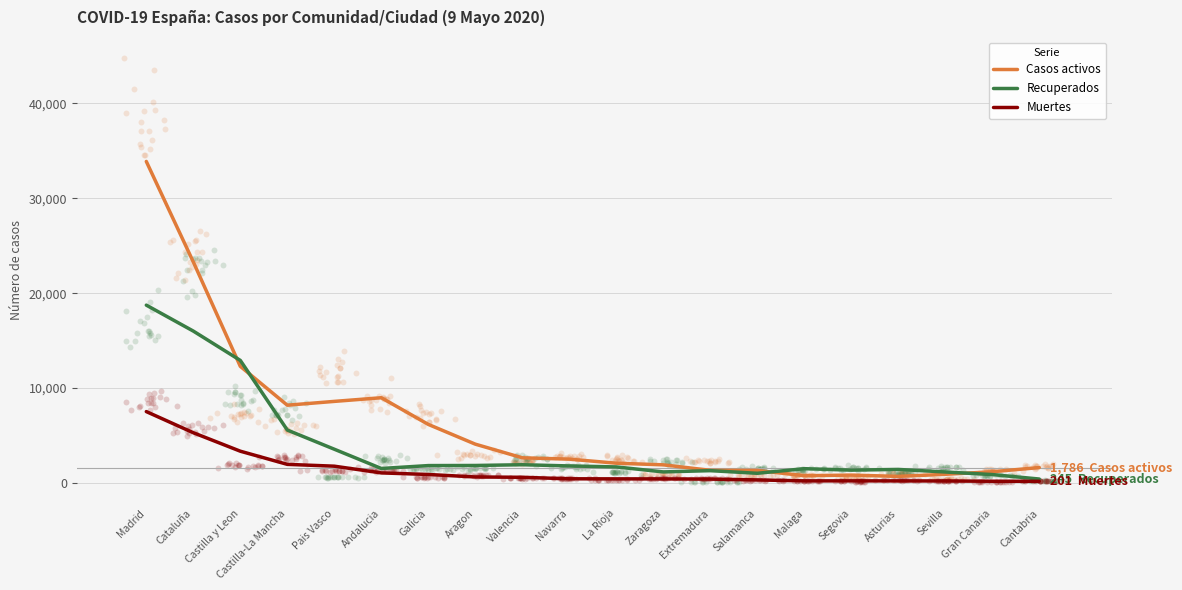

Which series has the largest total across all categories?

Casos activos